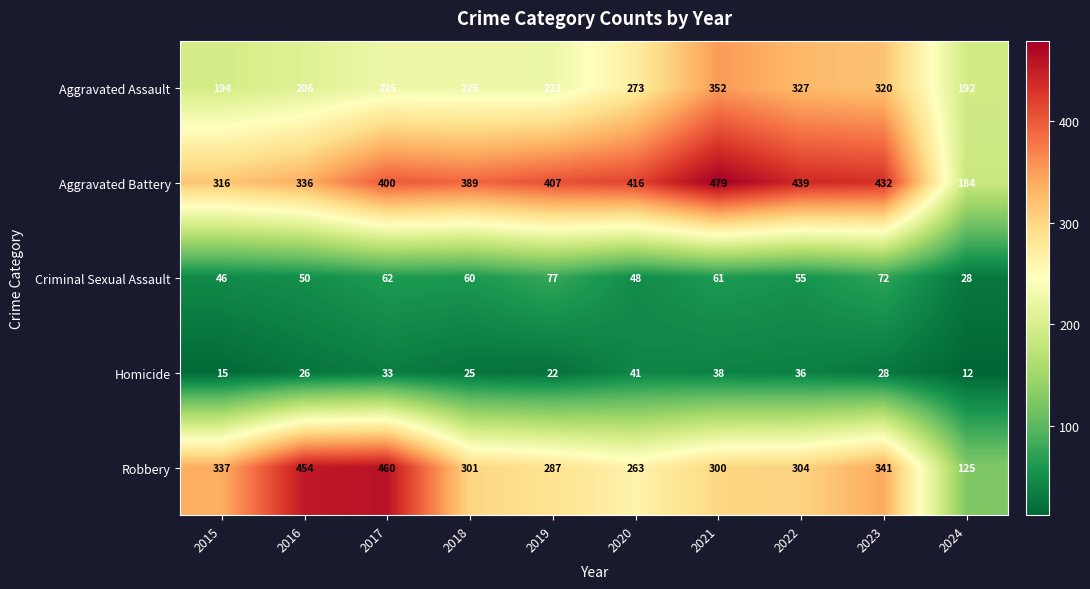

Between 2015 and 2017, which series saw the biggest shift?

Robbery